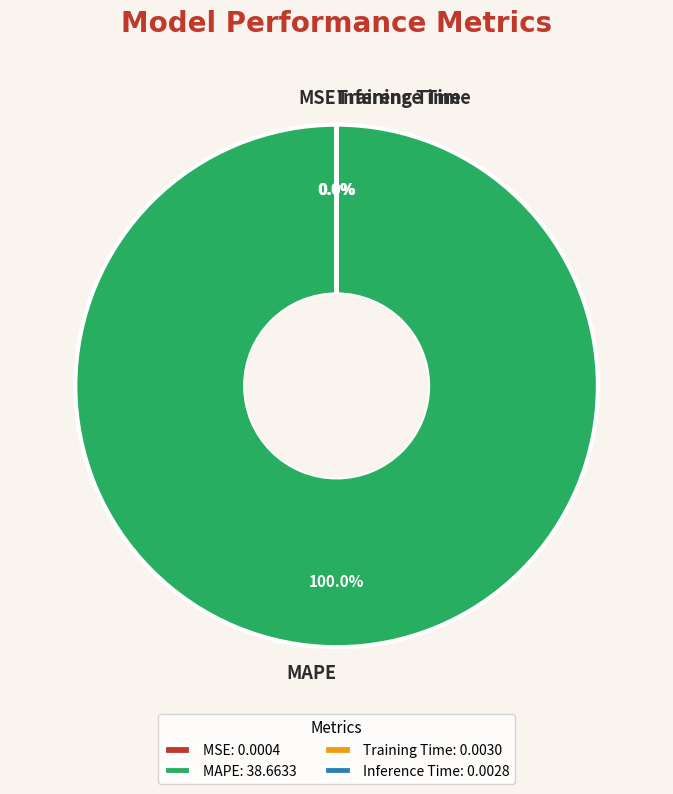

Does any single category account for the majority?

Yes